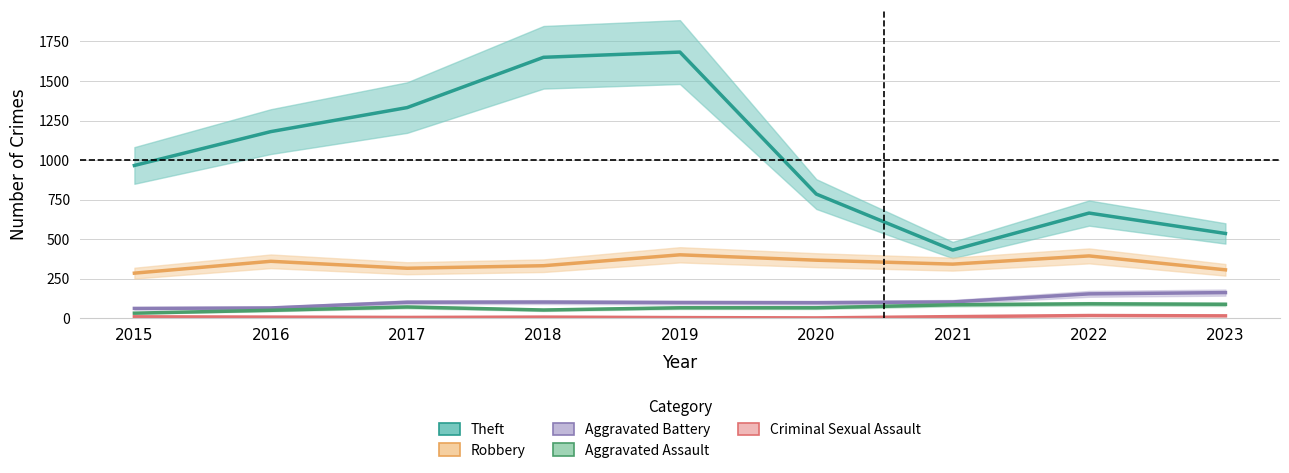

Reading left to right, list all the values displayed in this chart.

Theft: 2015=966	2016=1180	2017=1332	2018=1650	2019=1683	2020=785	2021=431	2022=665	2023=536
Robbery: 2015=285	2016=360	2017=316	2018=332	2019=401	2020=367	2021=342	2022=394	2023=306
Aggravated Battery: 2015=62	2016=65	2017=101	2018=102	2019=99	2020=98	2021=103	2022=154	2023=162
Aggravated Assault: 2015=32	2016=50	2017=71	2018=52	2019=66	2020=66	2021=85	2022=91	2023=88
Criminal Sexual Assault: 2015=9	2016=7	2017=5	2018=7	2019=4	2020=2	2021=10	2022=17	2023=15